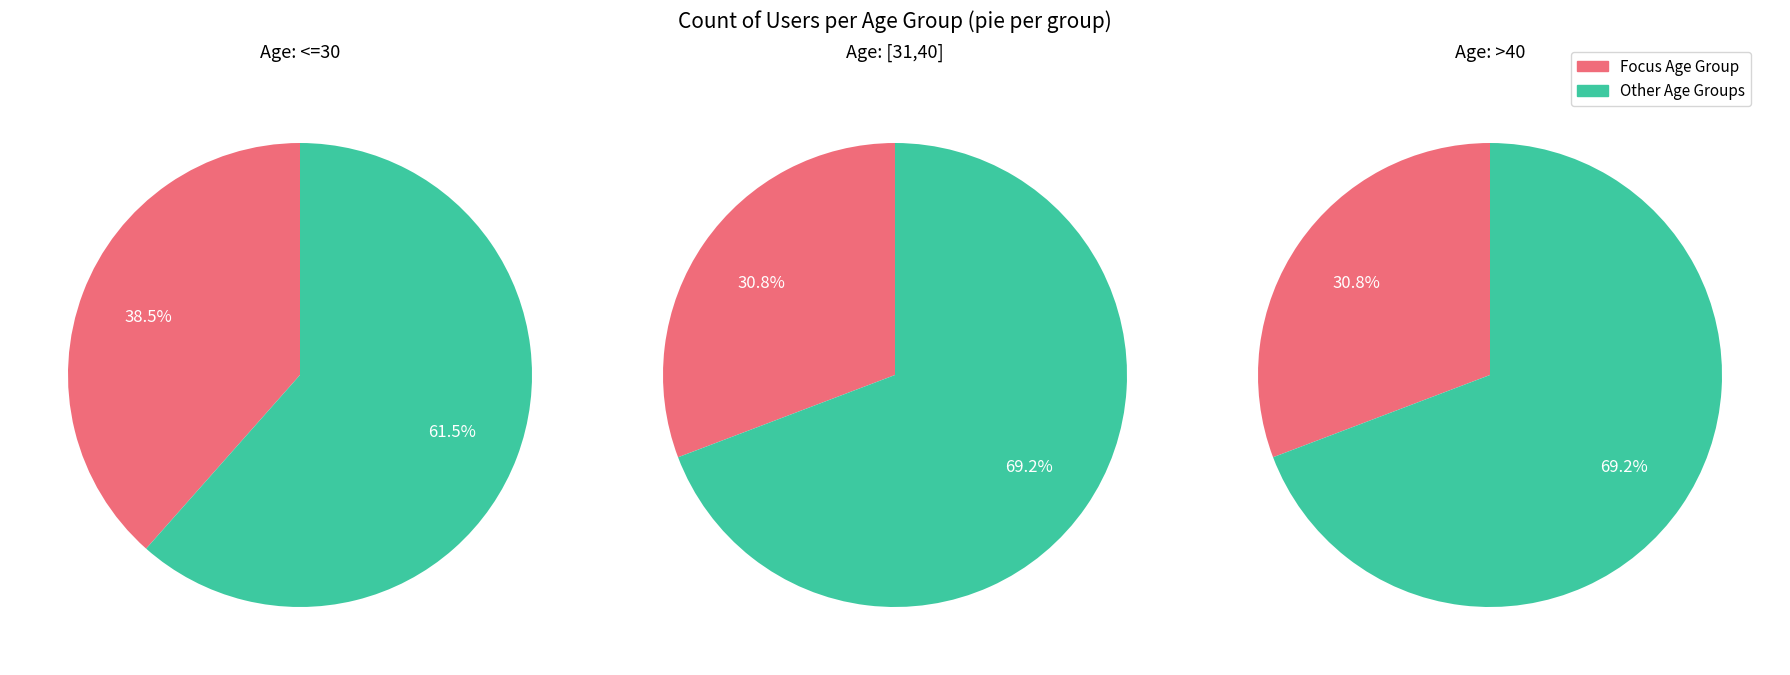

To the nearest percent, what portion does [31,40] represent?

31%